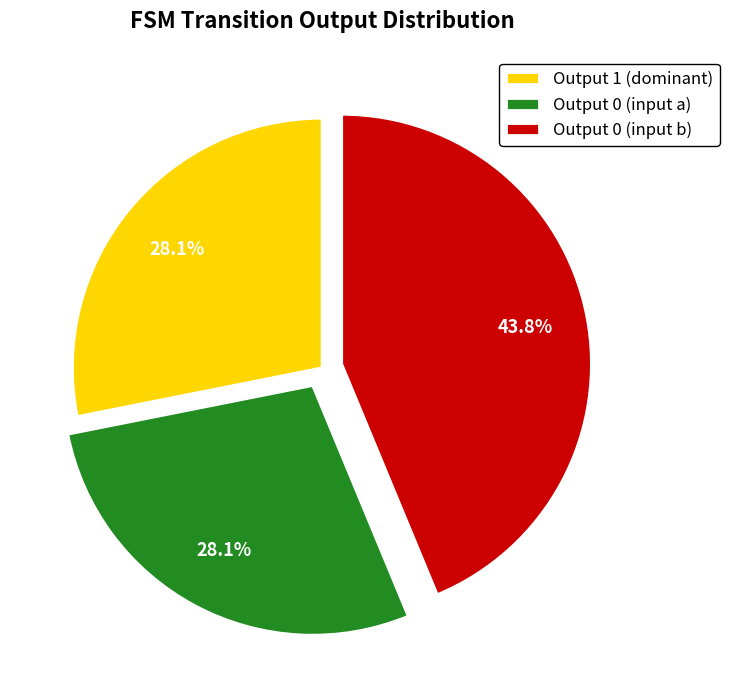

Does Output 0 (input a) account for over 50% of the chart?

No